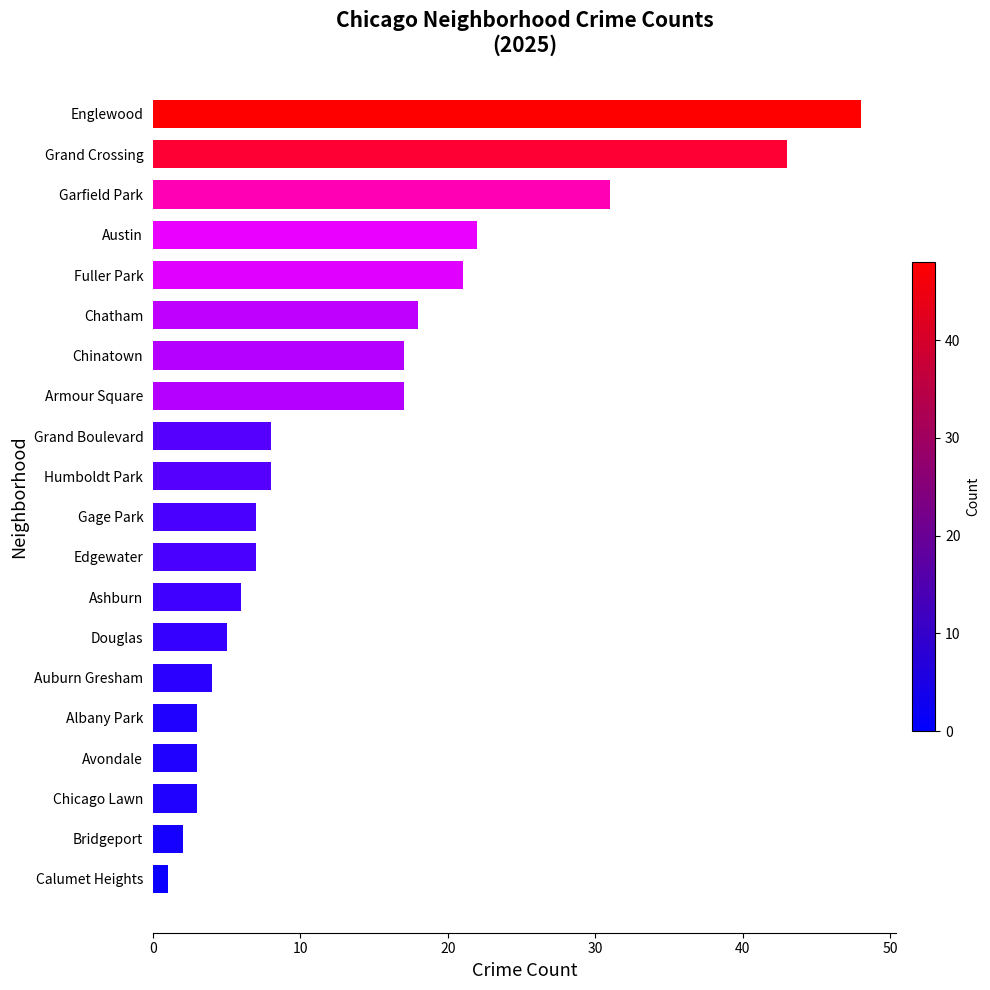

Are the bars horizontal?

Yes